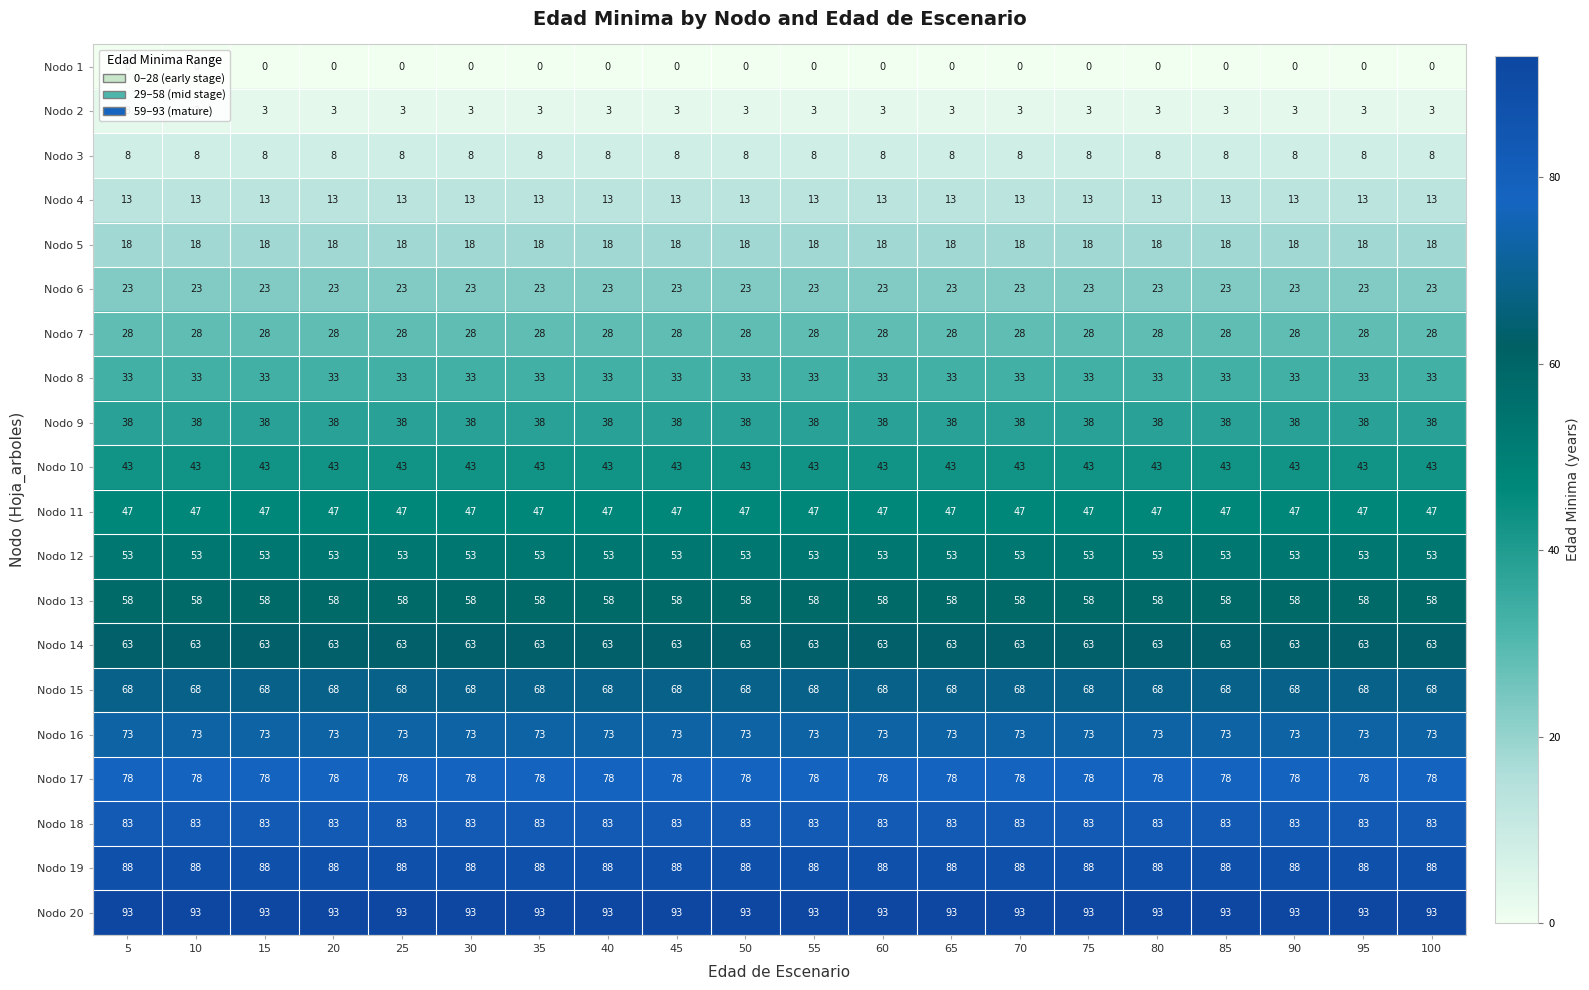

What is the average value of the Nodo 19 series?

88